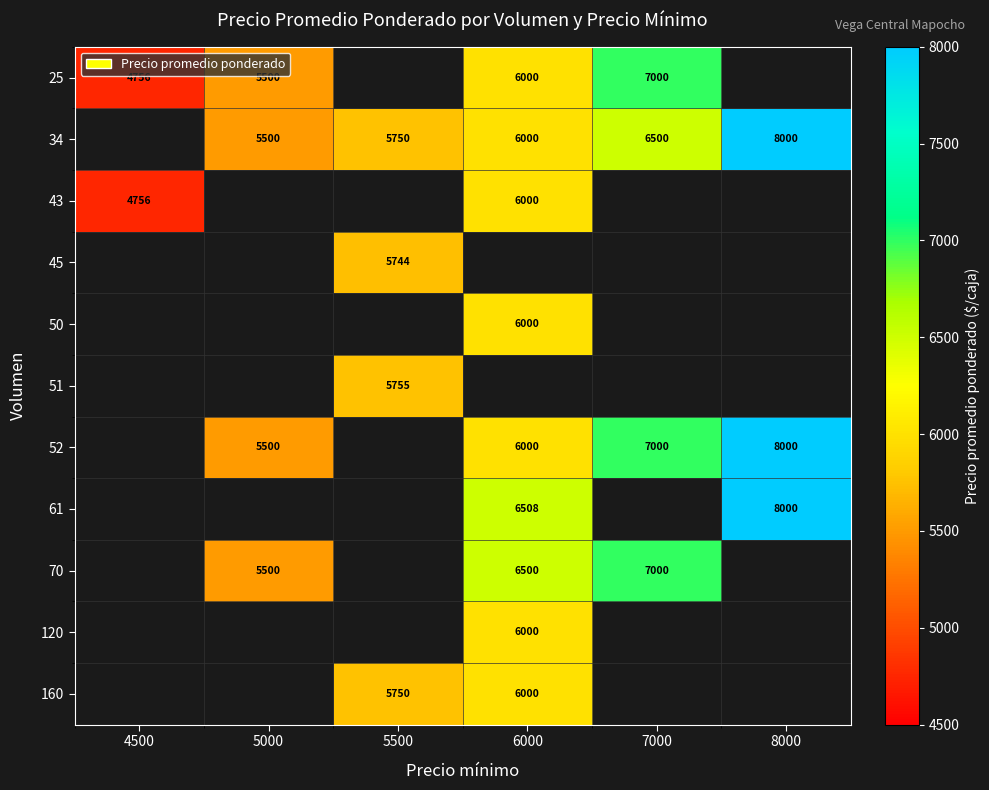

What is the greatest value displayed?

8000.0